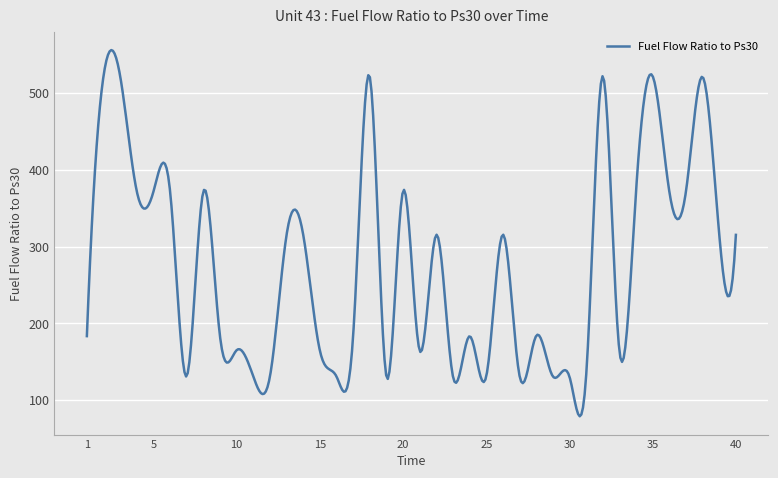

True or false: the data has more than 0 interior local peaks.

True